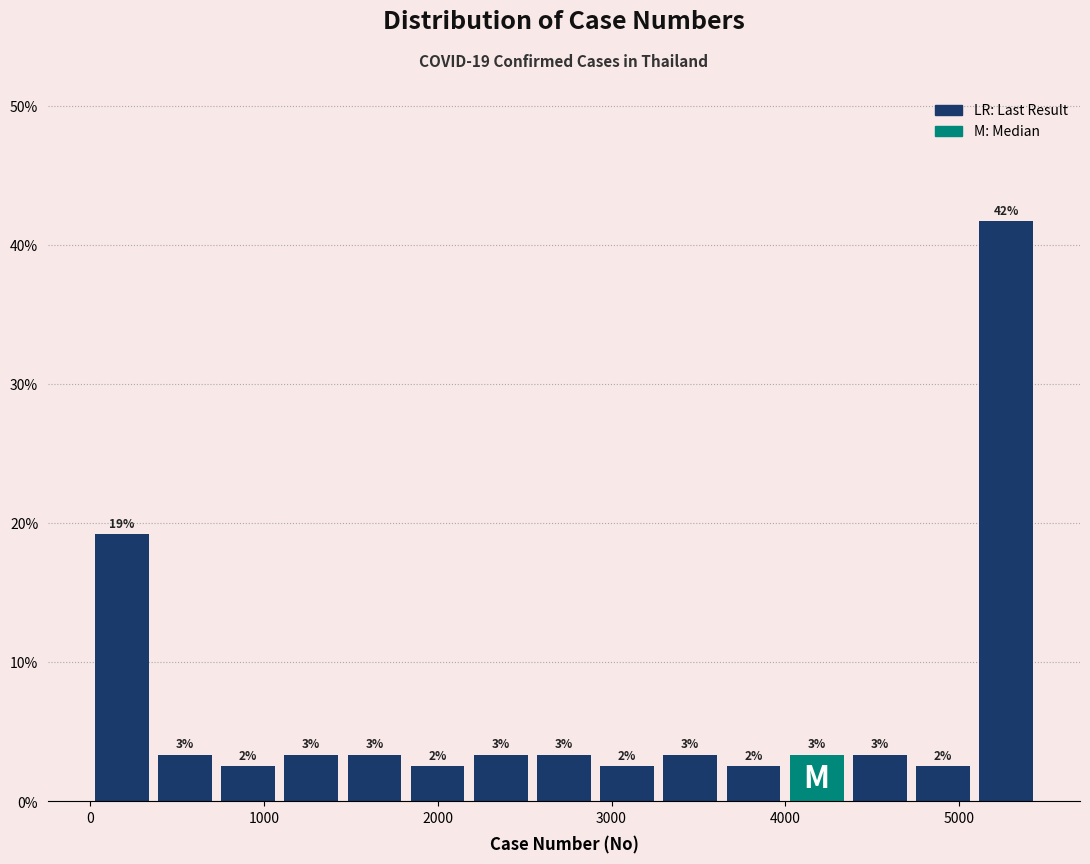

Read against the x-axis, roughly where is the centre of the tallest bar?

5300